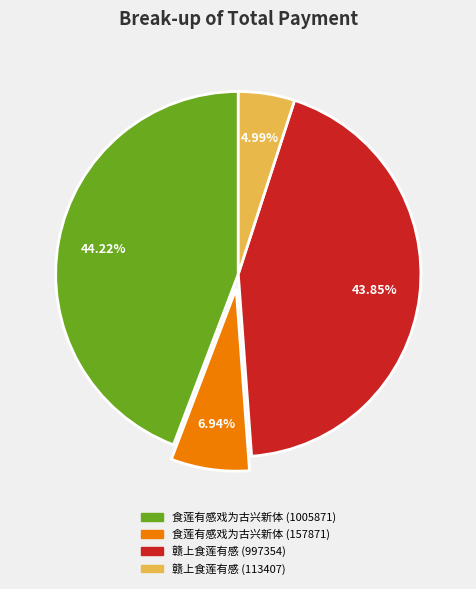

Combined, do 赣上食莲有感 (113407) and 食莲有感戏为古兴新体 (1005871) account for over 50%?

No